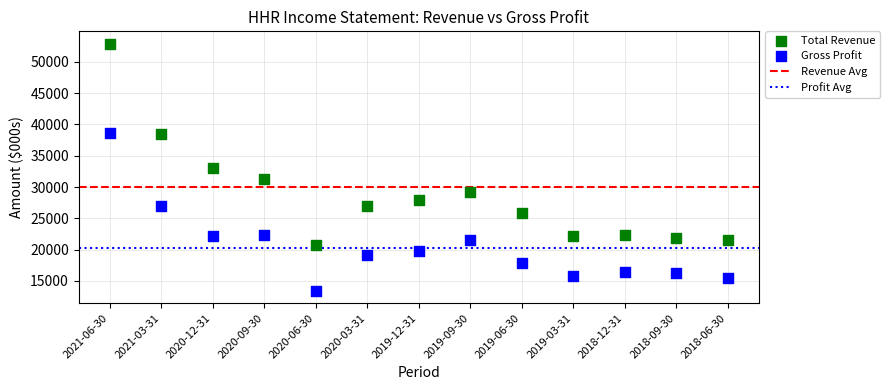

Which series has the widest spread of Y values?

Total Revenue